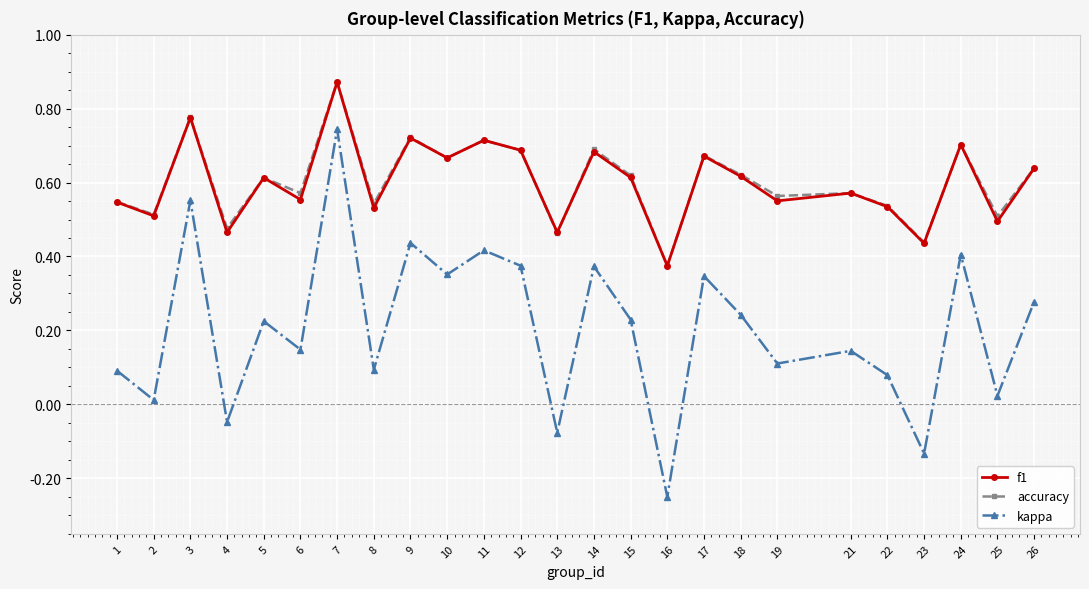

Is the value of f1 at 4 greater than the value of kappa at 12?

Yes